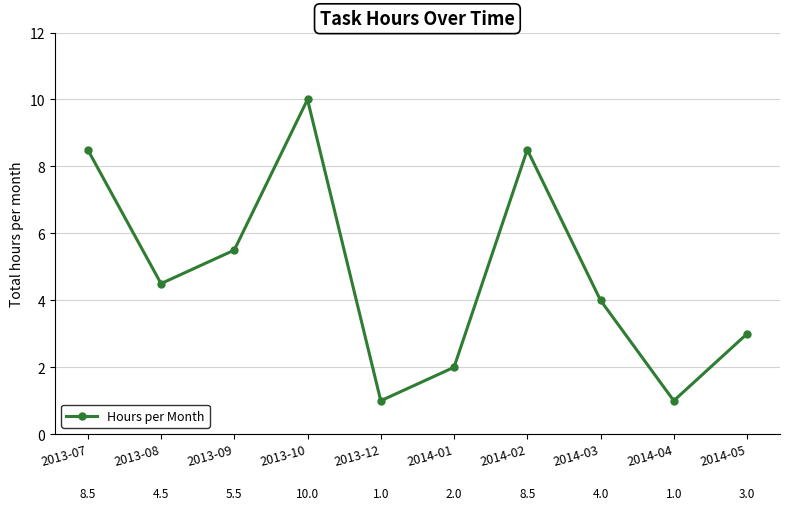

The chart shows a value of 8.5 at 2014-02. True or false?

True